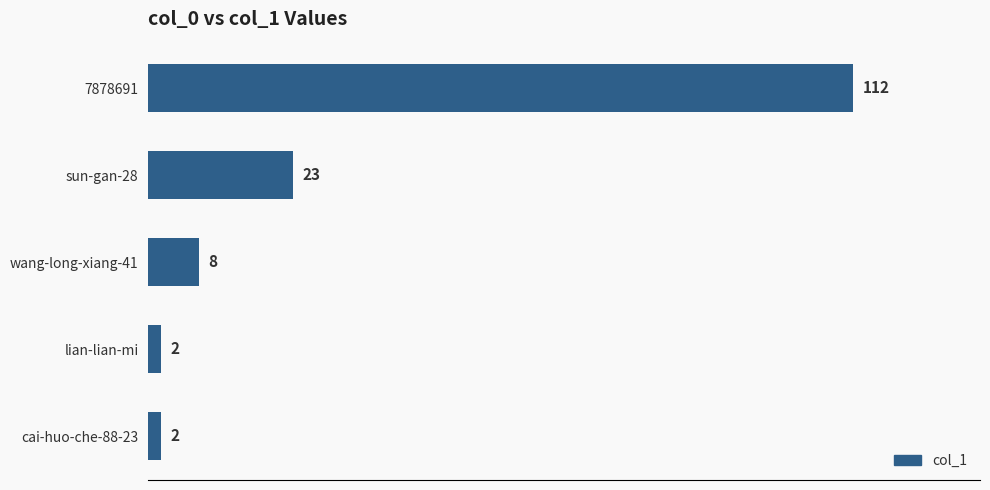

Between wang-long-xiang-41 and 7878691, which is larger?

7878691